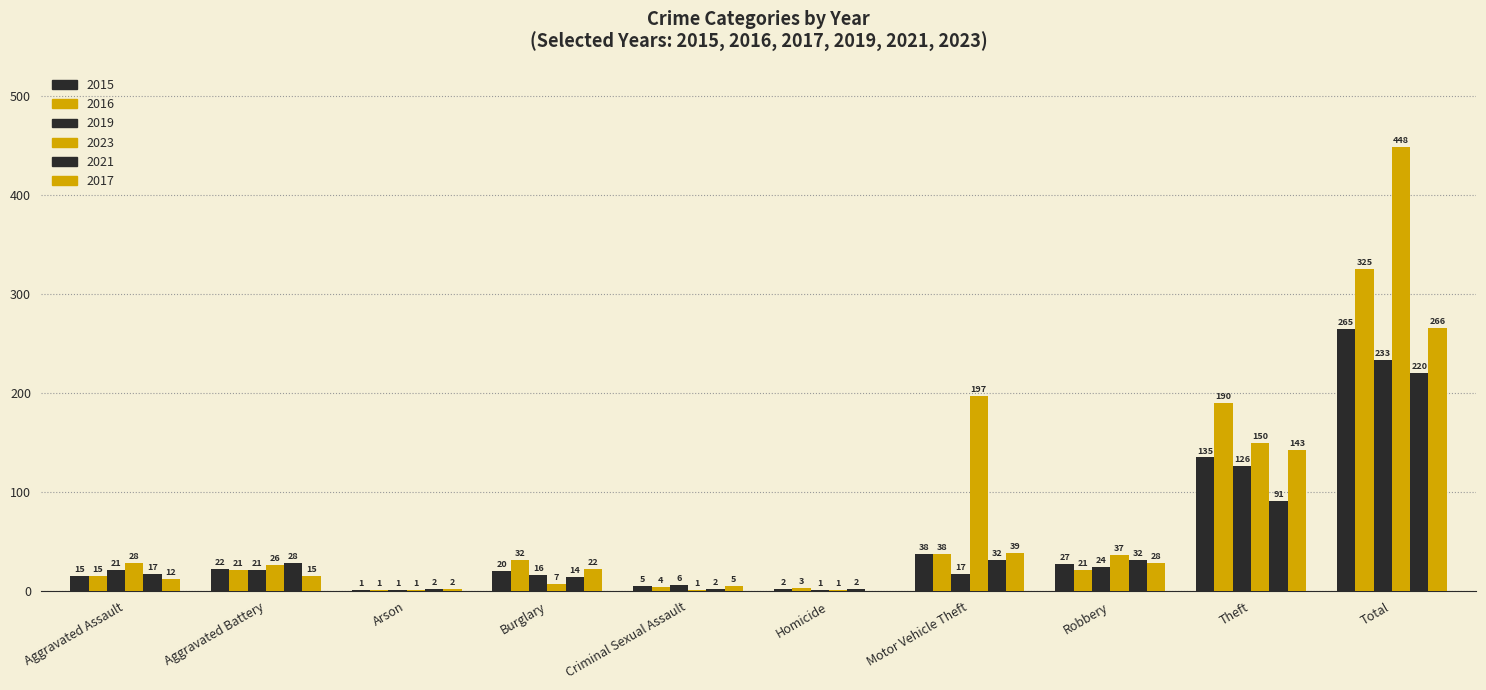

What is the label of the 9th bar from the left?

Theft